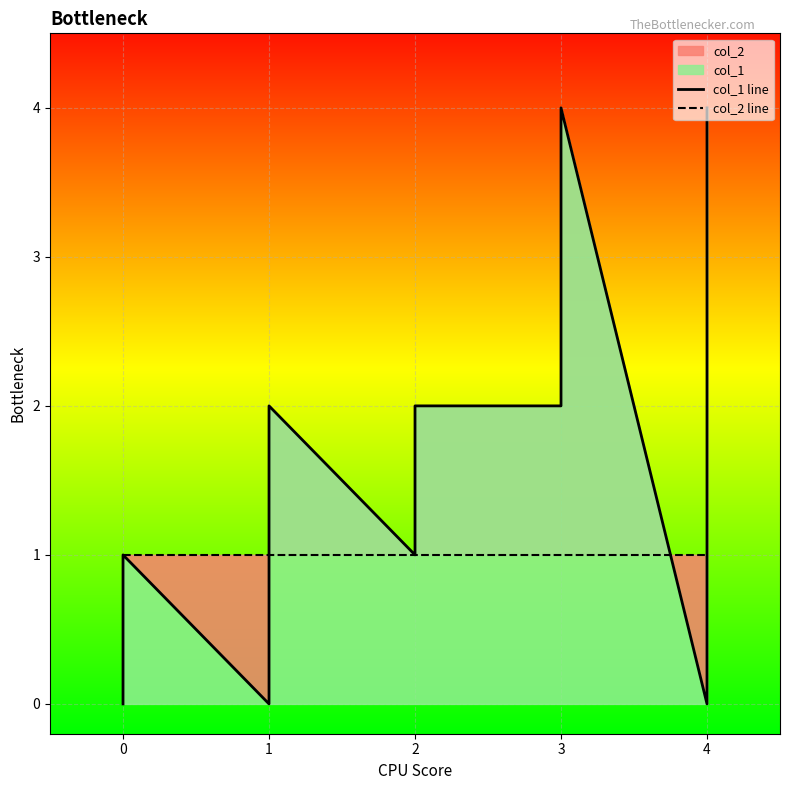

How many lines are shown in the chart?

2